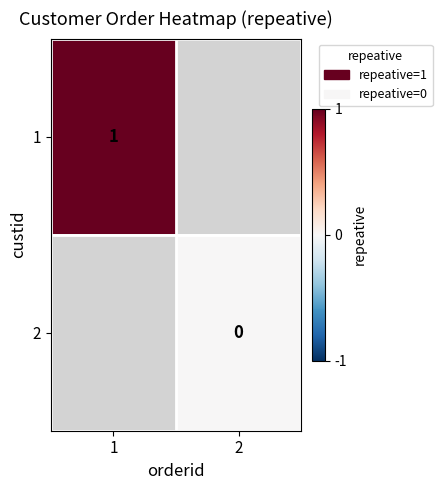

The 1 series shows 2 at 1. True or false?

False